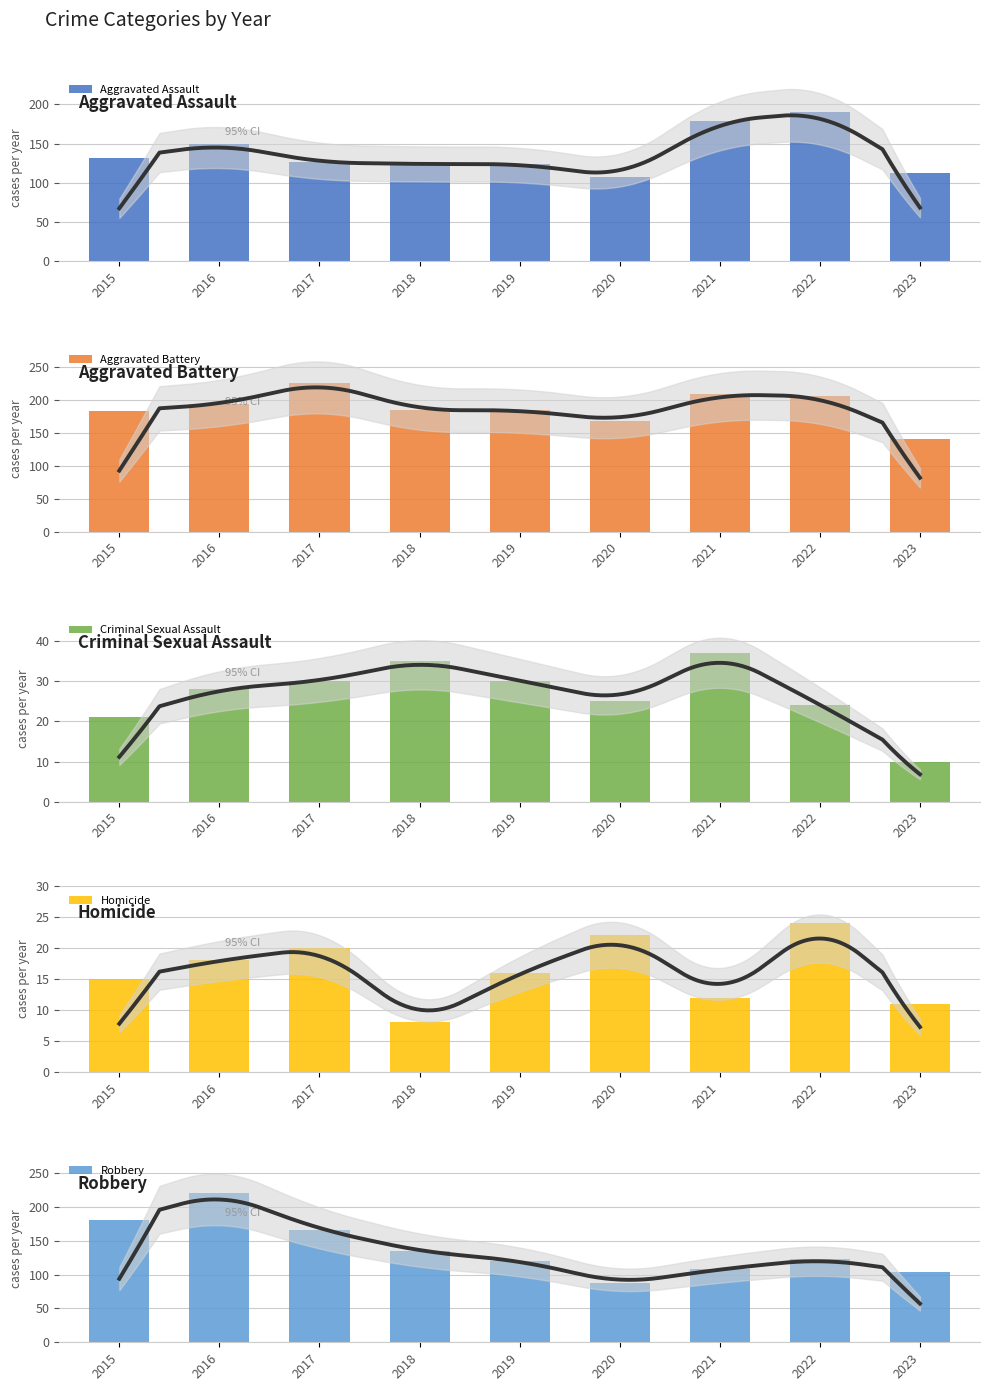

Reading left to right, transcribe all the data shown in this chart.

Aggravated Assault: 2015=132	2016=149	2017=126	2018=124	2019=124	2020=108	2021=179	2022=190	2023=113
Aggravated Battery: 2015=183	2016=193	2017=226	2018=184	2019=184	2020=168	2021=208	2022=205	2023=140
Criminal Sexual Assault: 2015=21	2016=28	2017=30	2018=35	2019=30	2020=25	2021=37	2022=24	2023=10
Homicide: 2015=15	2016=18	2017=20	2018=8	2019=16	2020=22	2021=12	2022=24	2023=11
Robbery: 2015=180	2016=220	2017=166	2018=134	2019=120	2020=87	2021=108	2022=123	2023=103